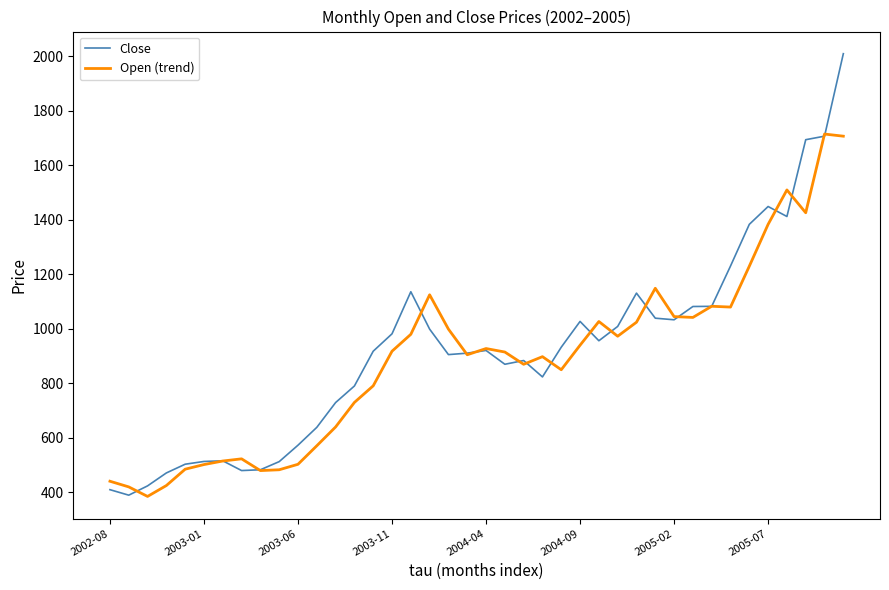

Which series has the widest spread of values?

Close